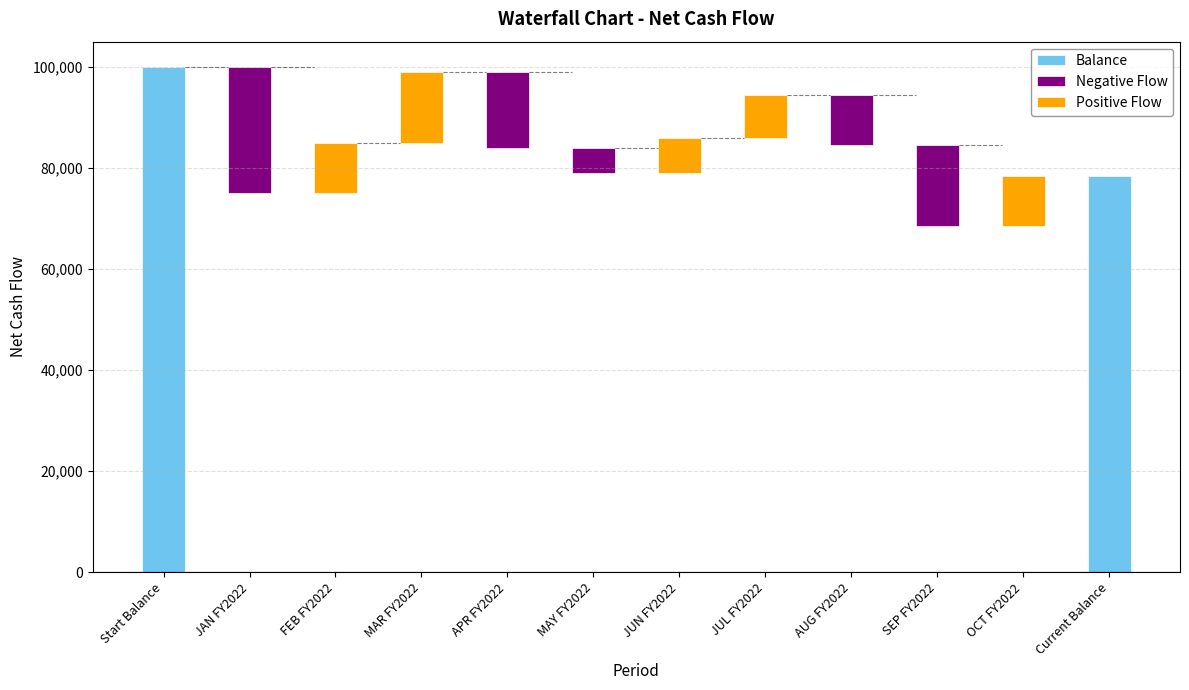

What is the minimum value shown in the chart?

-25000